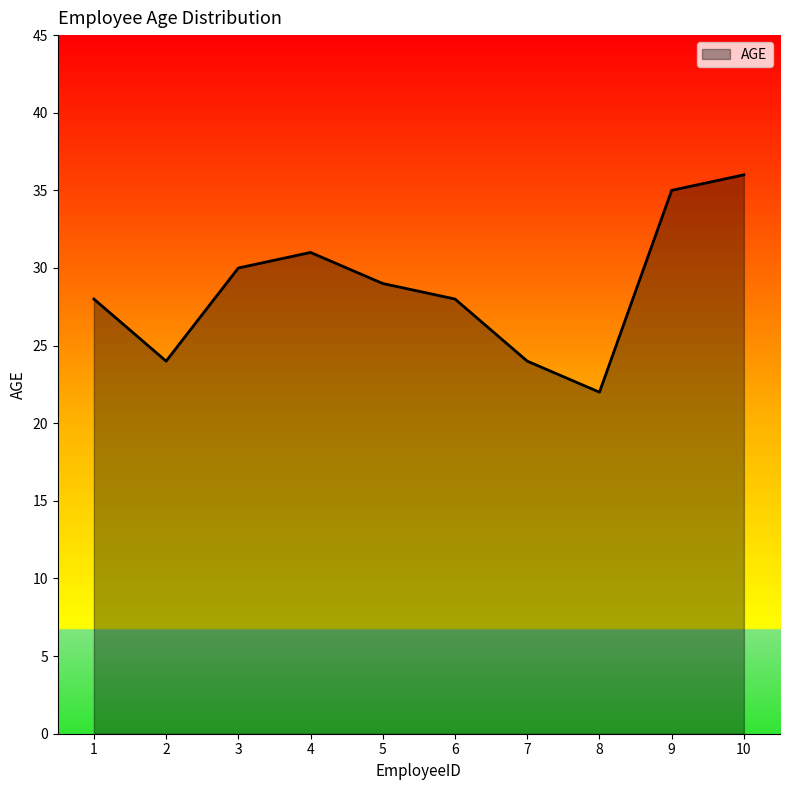

What value does the data have at 5, to the nearest 10?

30